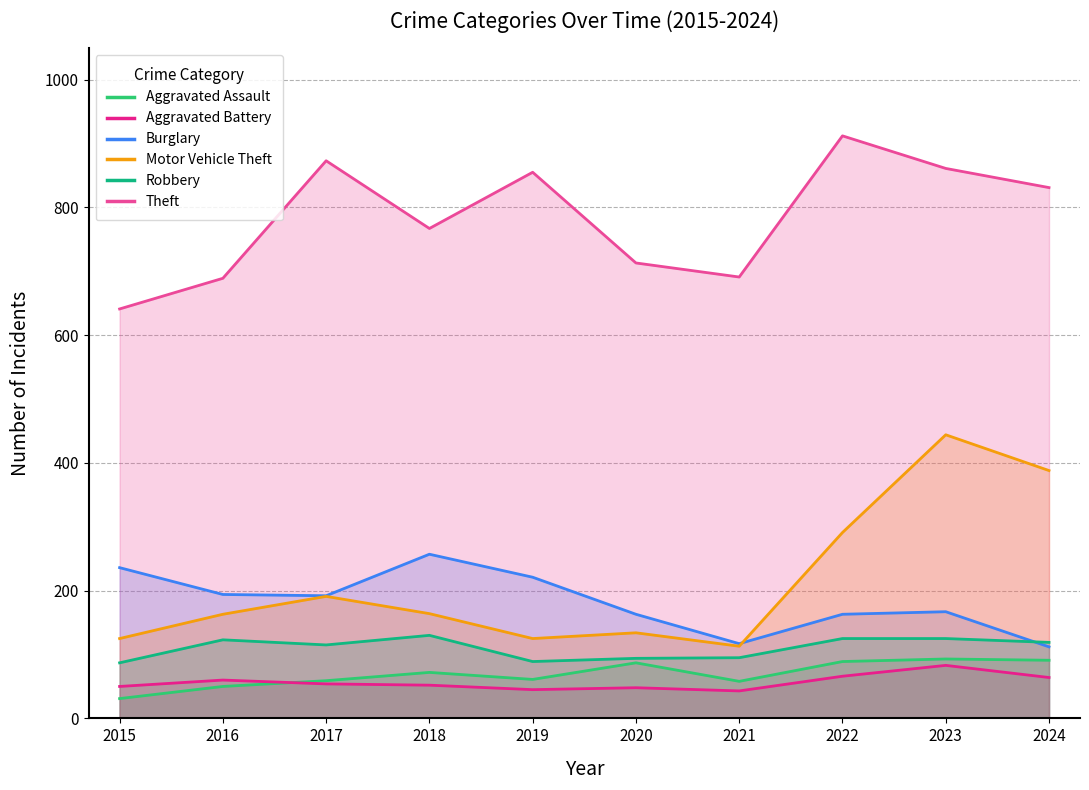

What is the sum of all Robbery values?

1102